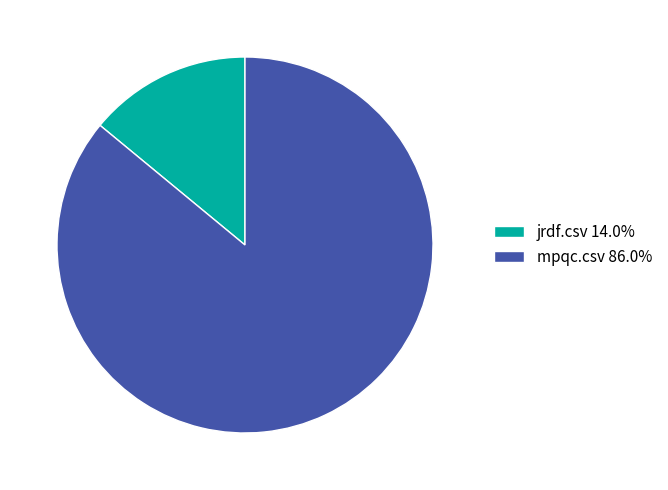

Is there any slice that represents more than half of the pie?

Yes